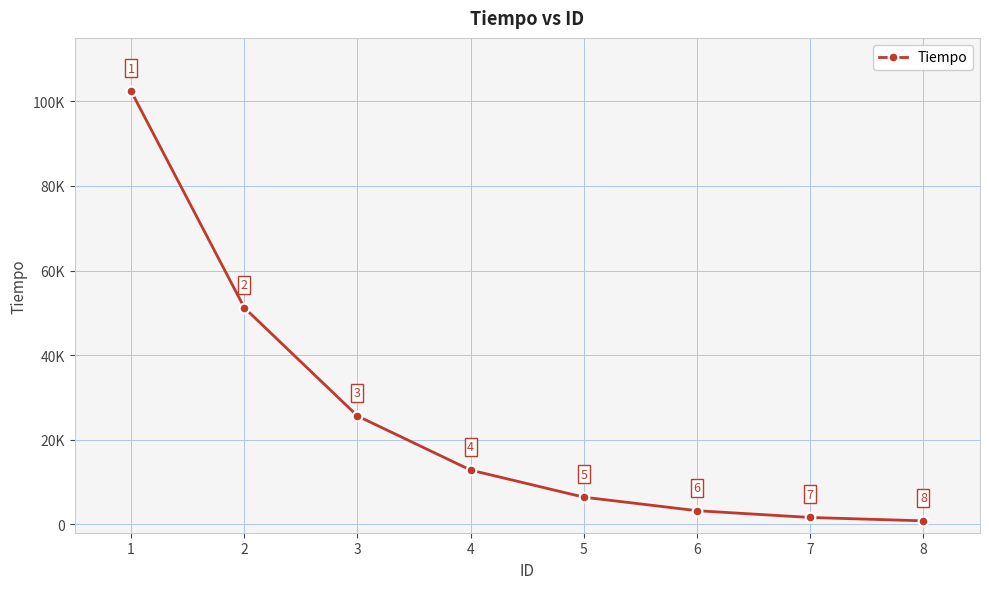

What value does the data have at 4, to the nearest 50?

12800